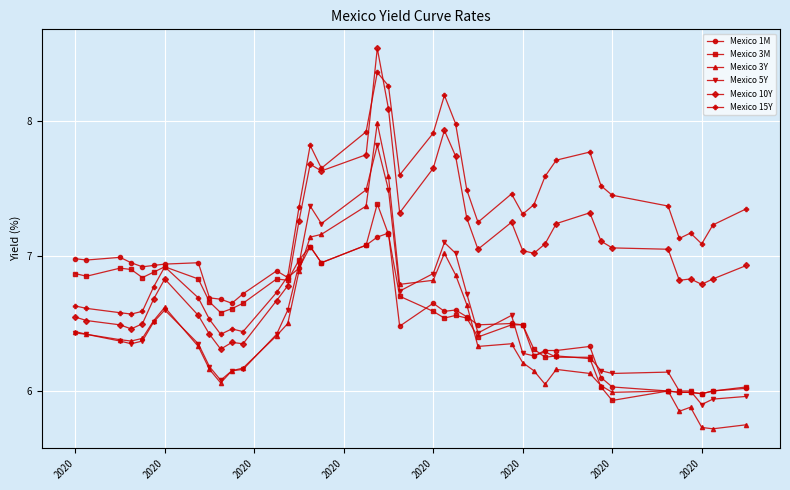

Which series has the largest total across all categories?

Mexico 15Y